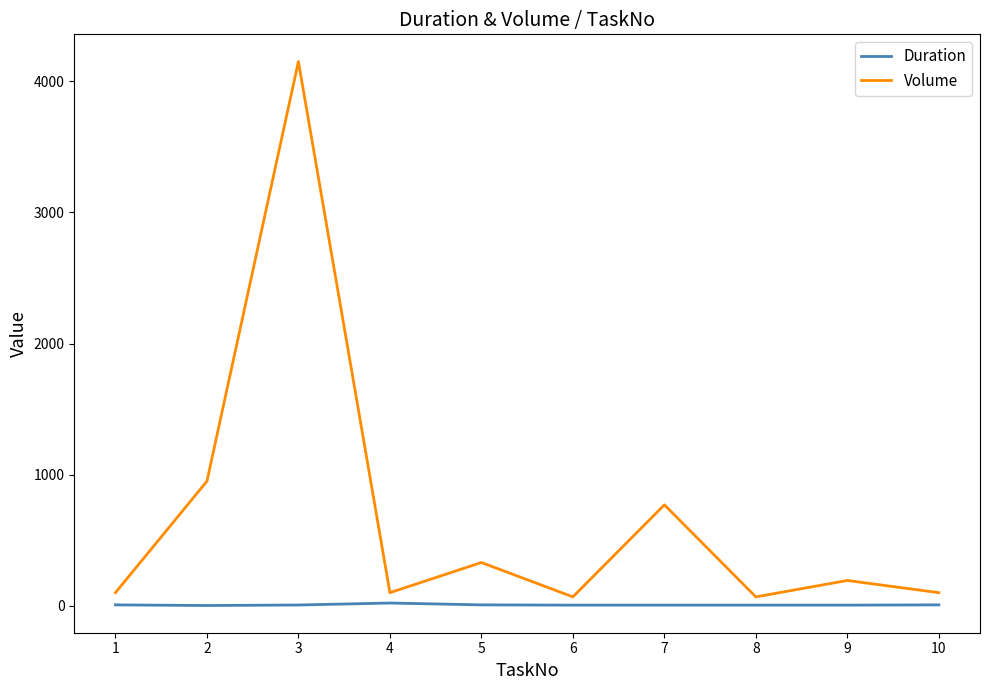

Count the number of categories in the chart.

10